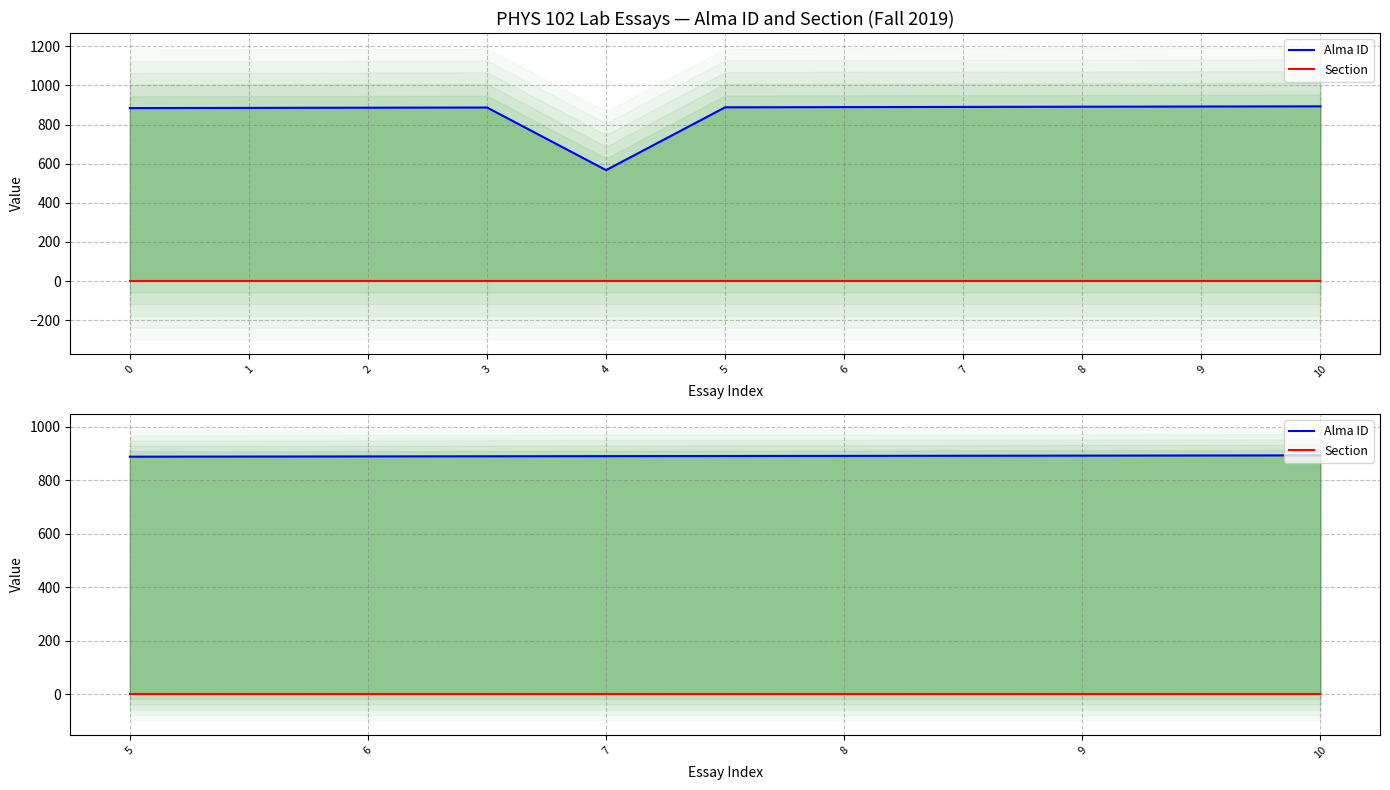

Which series has the largest range (max minus min)?

Alma ID